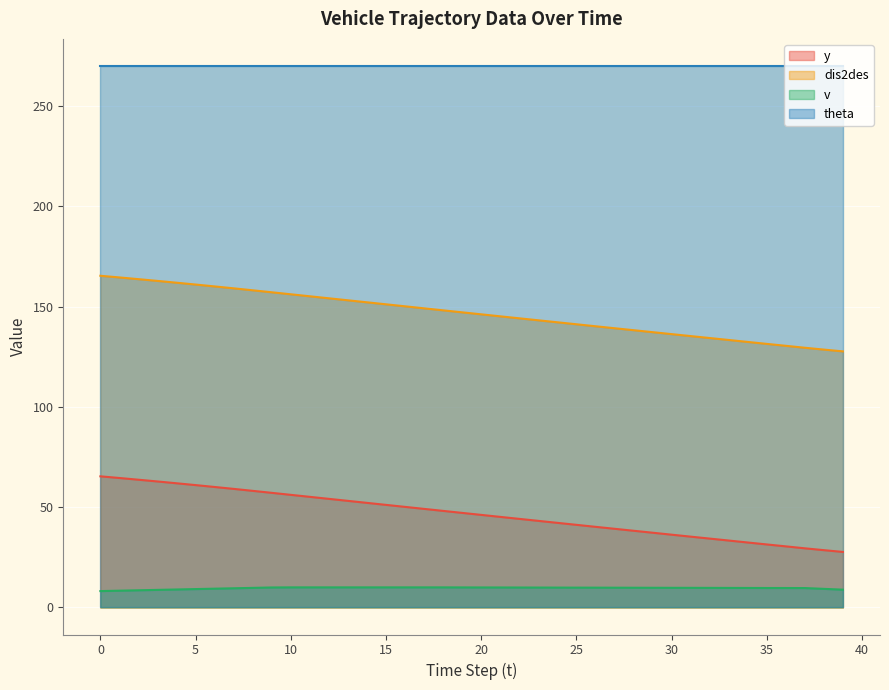

Which series has the largest total across all categories?

theta